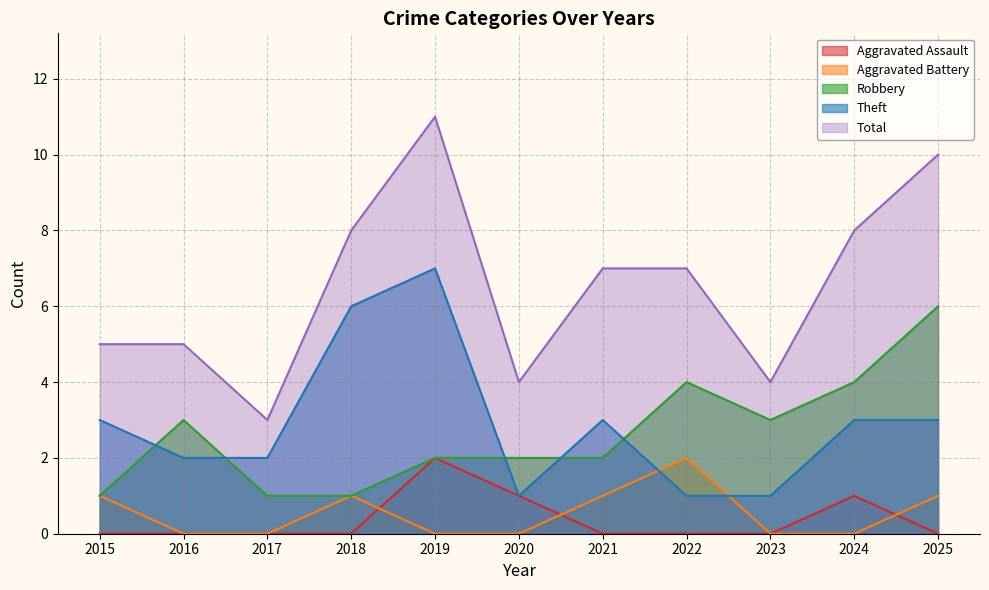

Does the chart have visible grid lines?

Yes